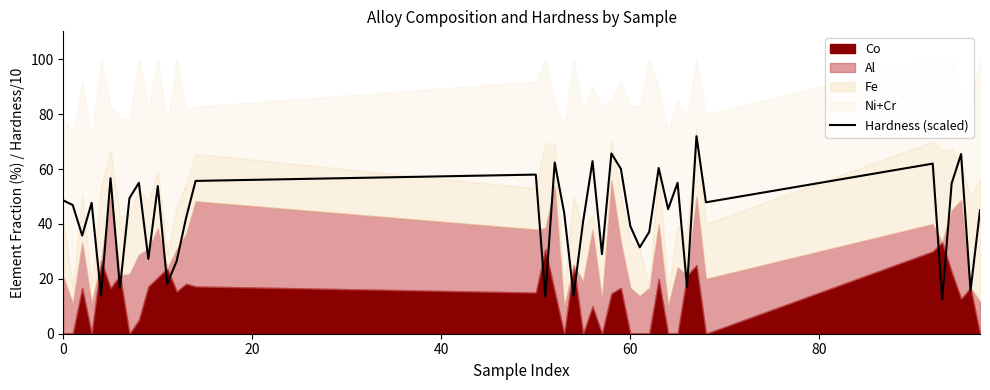

Is it true that the value at 26 is 42.9?

False